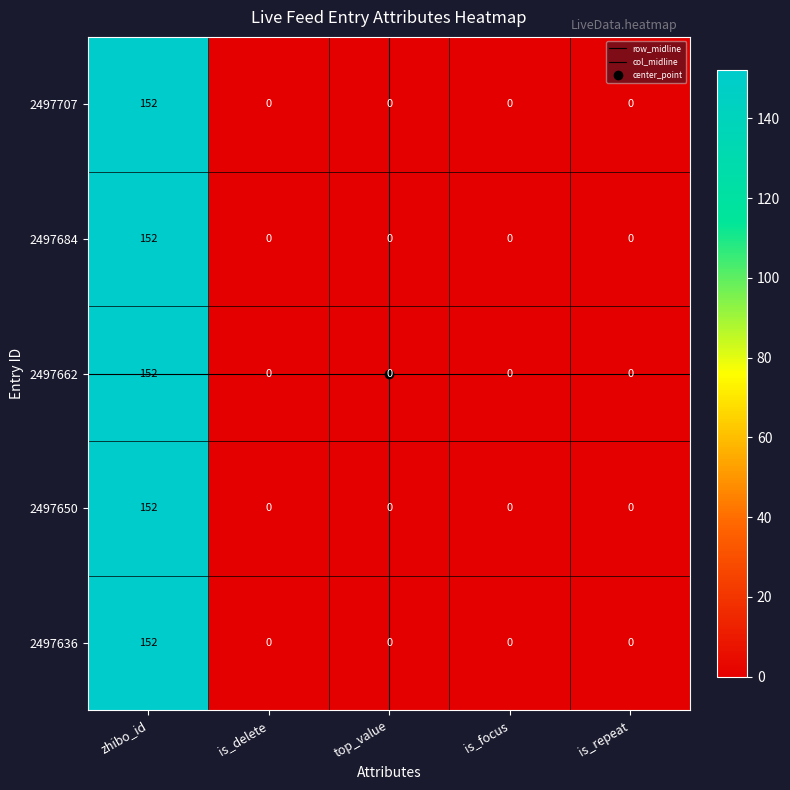

Reading left to right, extract all data points from this chart.

2497707: 152	0	0	0	0
2497684: 152	0	0	0	0
2497662: 152	0	0	0	0
2497650: 152	0	0	0	0
2497636: 152	0	0	0	0